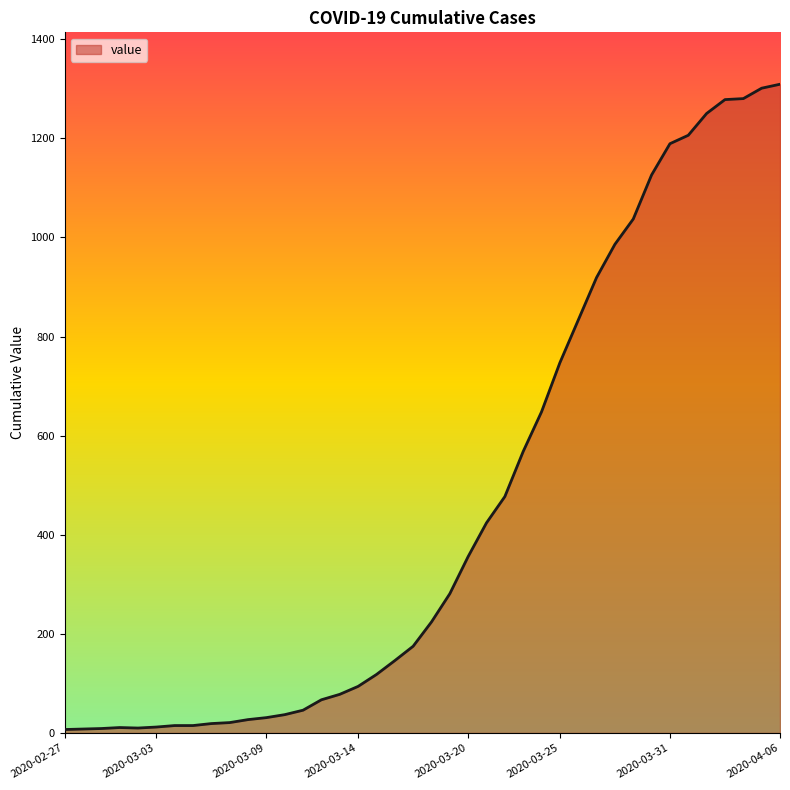

What is the difference between the maximum and minimum values?

1302